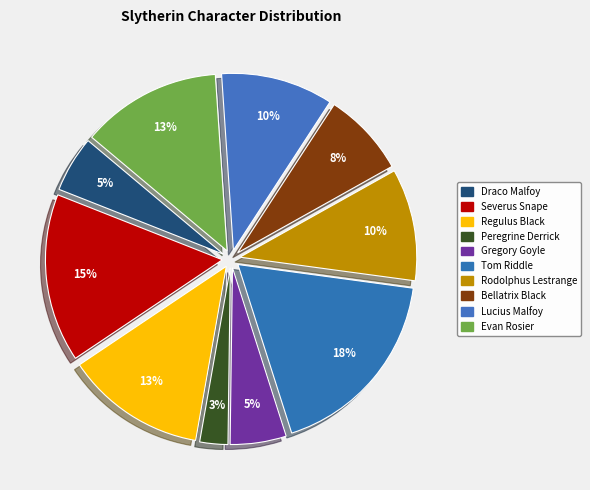

How many segments does this pie chart have?

10